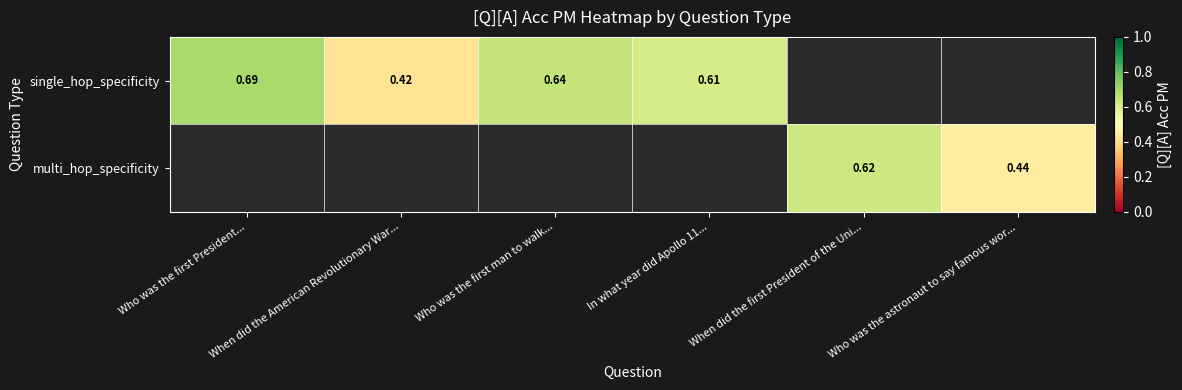

Rank the series by their average value, from lowest to highest.

single_hop_specificity, multi_hop_specificity